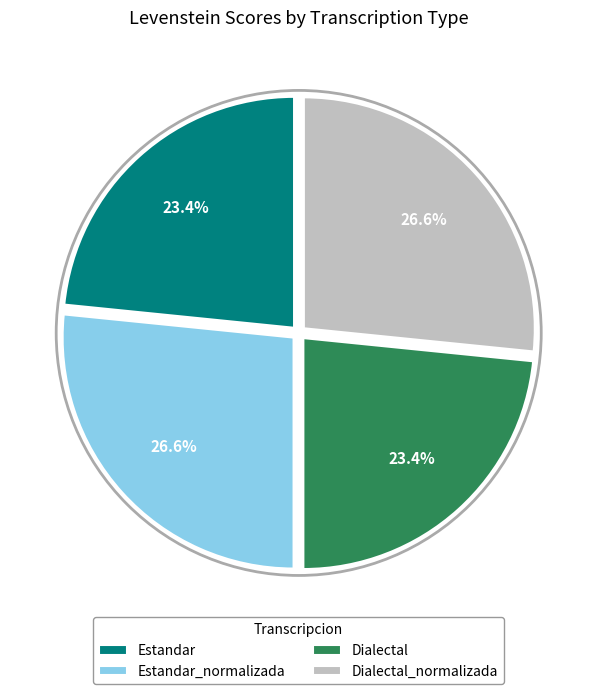

Does Estandar_normalizada account for over 50% of the chart?

No